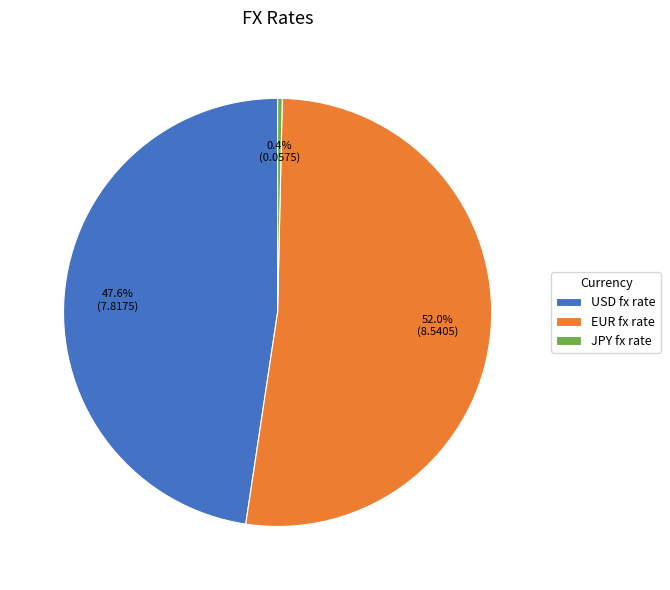

What percentage is the USD fx rate slice, to the nearest percent?

48%